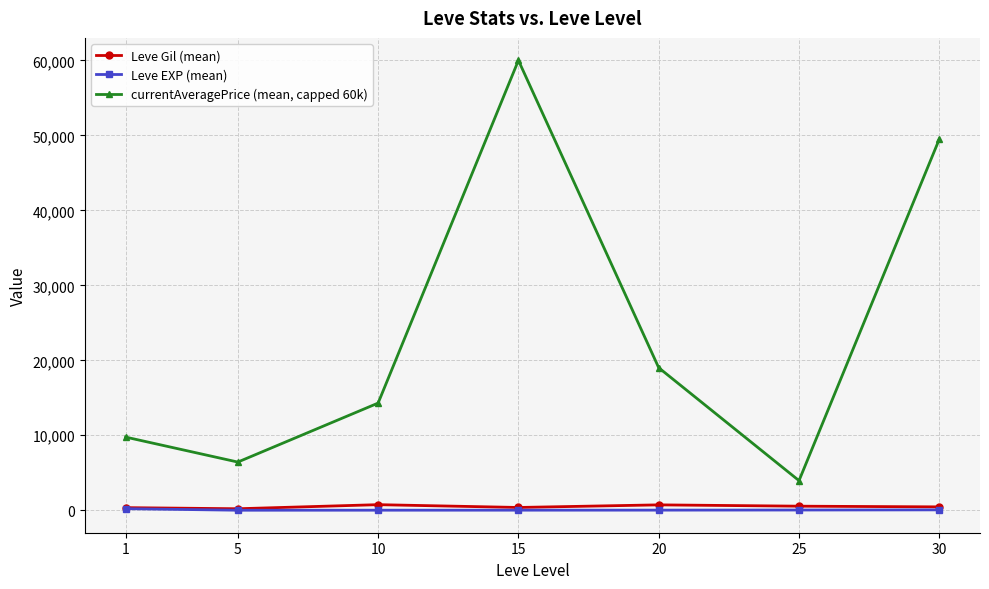

What is the total value across all series at 15?

60386.0